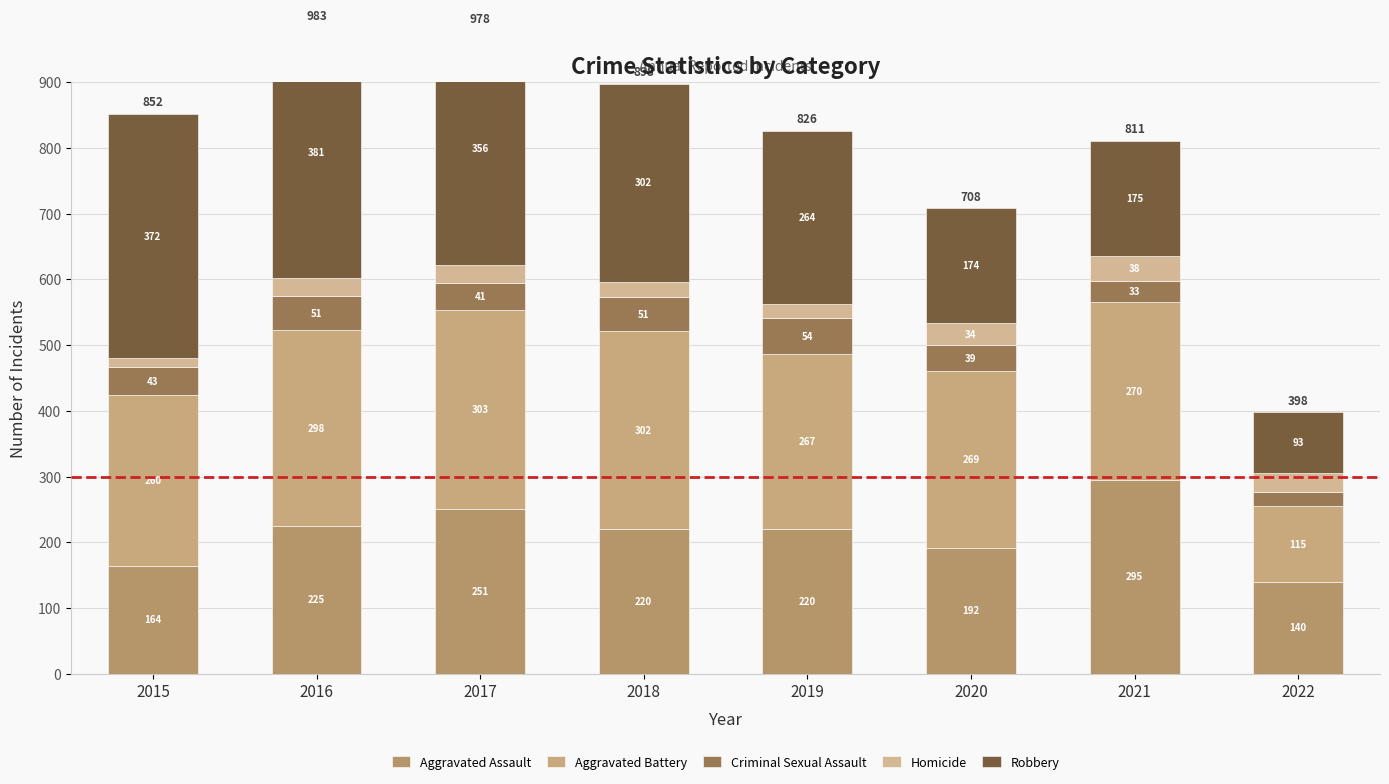

What is the average value of the Aggravated Battery series?

260